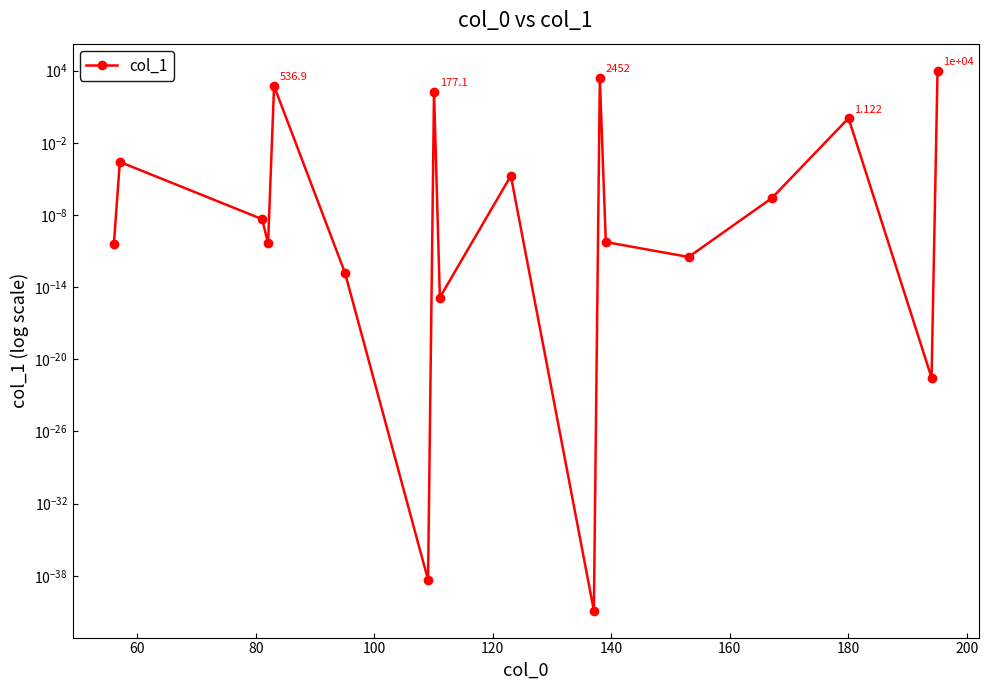

What is the average value?

731.5